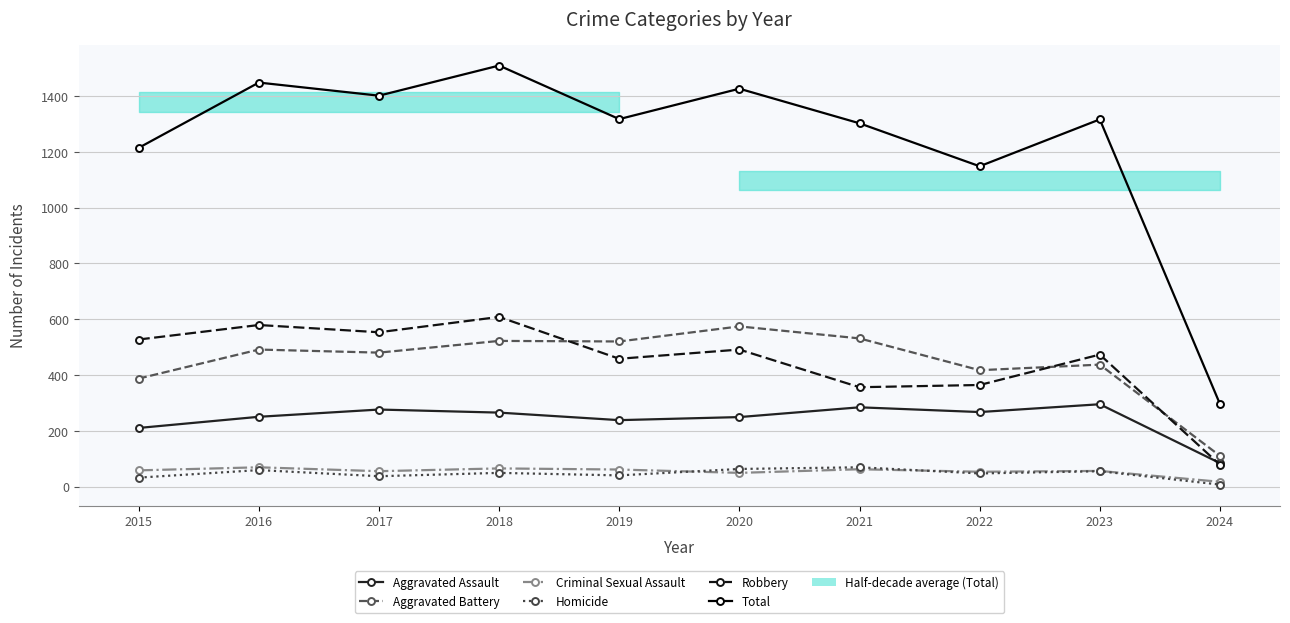

Is it true that Robbery equals 752 at 2020?

False